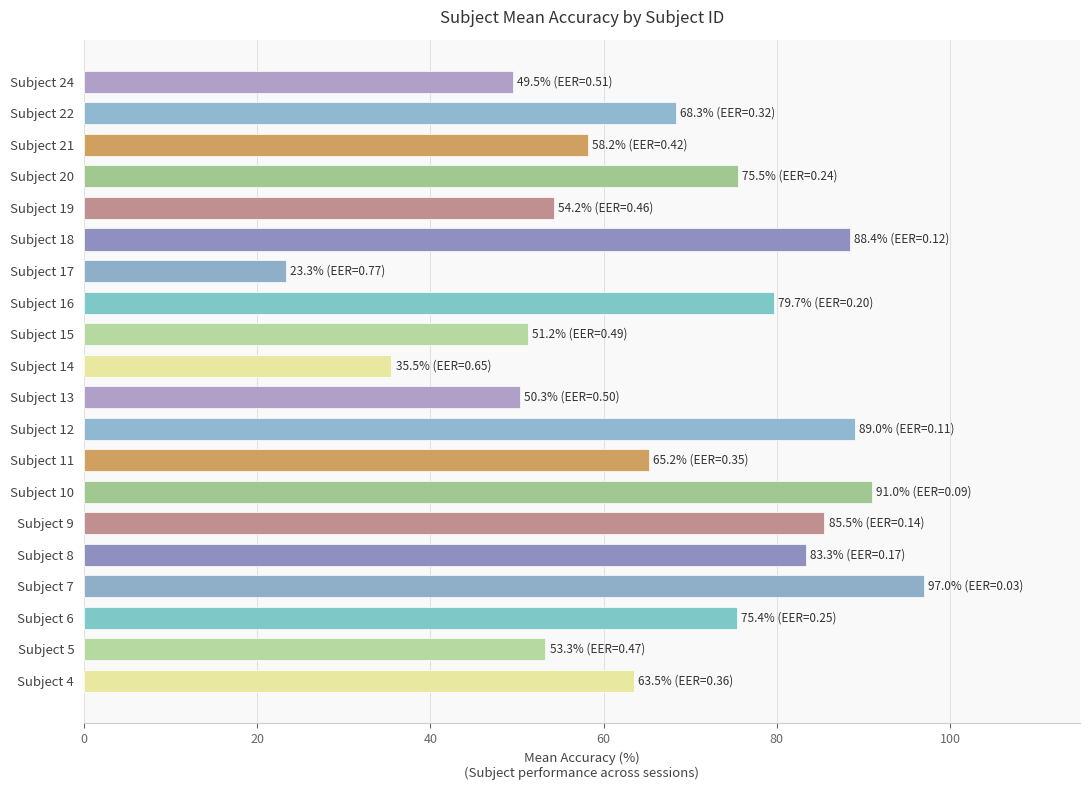

Are the bars horizontal?

Yes